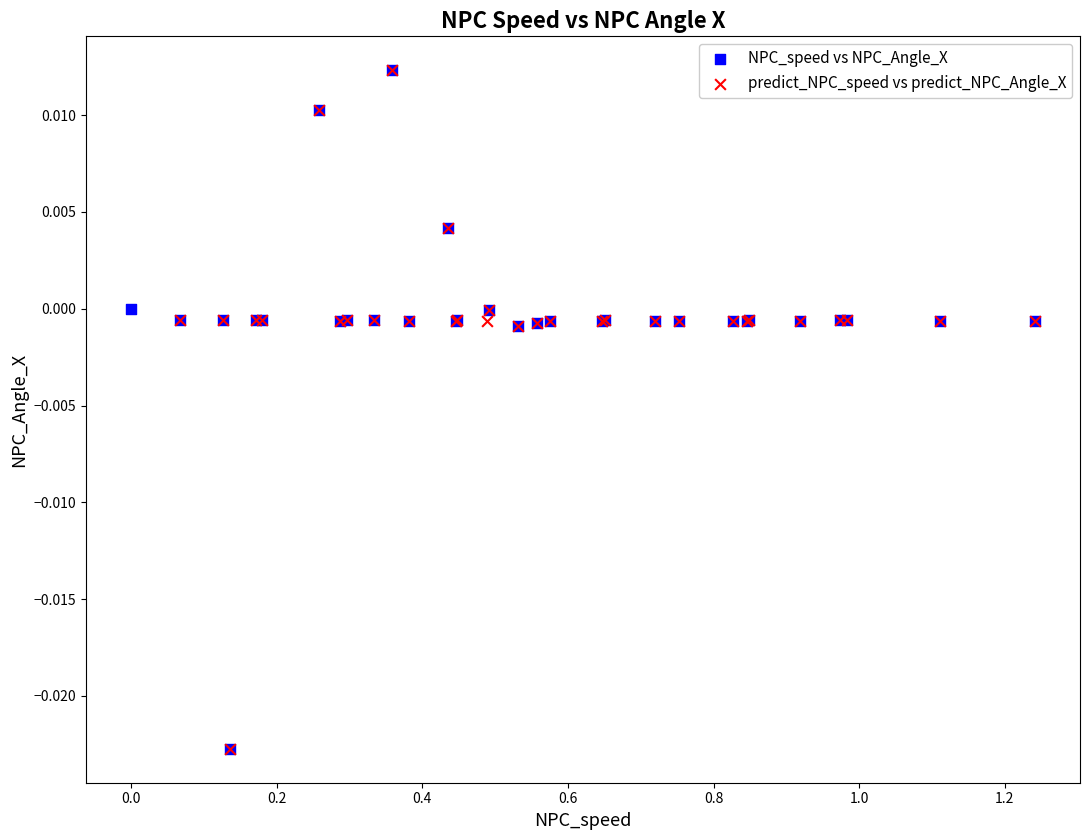

What are all the series names shown in the legend?

NPC_speed vs NPC_Angle_X, predict_NPC_speed vs predict_NPC_Angle_X